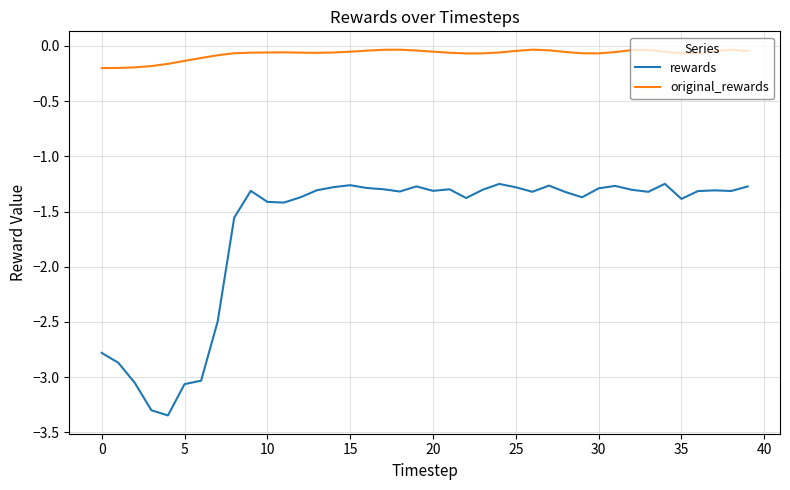

Which series has the largest total across all categories?

original_rewards